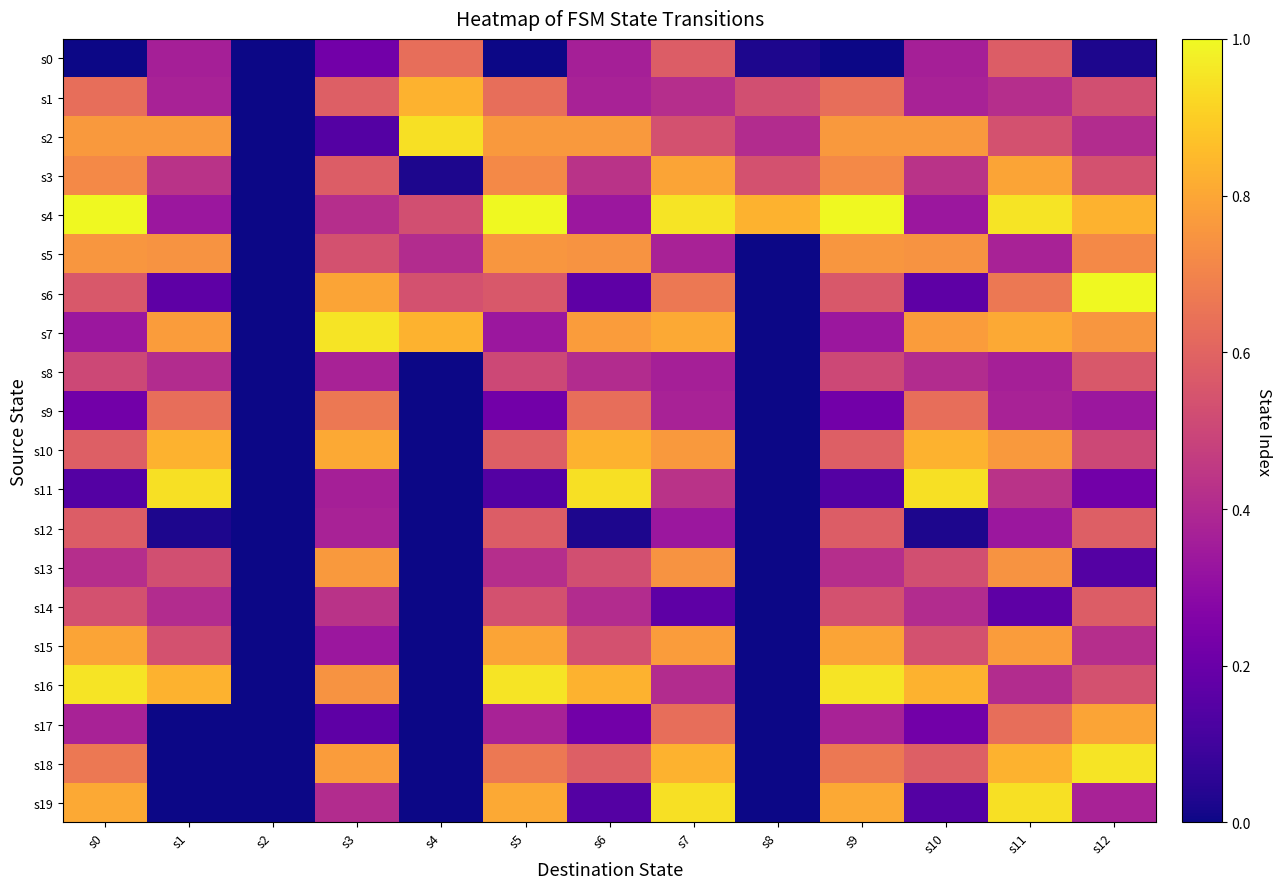

Reading left to right, extract all data points from this chart.

s0: s0=0.0	s1=0.4	s2=0.0	s3=0.2	s4=0.6	s5=0.0	s6=0.4	s7=0.6	s8=0.0	s9=0.0	s10=0.4	s11=0.6	s12=0.0
s1: s0=0.6	s1=0.4	s2=0.0	s3=0.6	s4=0.8	s5=0.6	s6=0.4	s7=0.4	s8=0.5	s9=0.6	s10=0.4	s11=0.4	s12=0.5
s2: s0=0.8	s1=0.8	s2=0.0	s3=0.1	s4=0.9	s5=0.8	s6=0.8	s7=0.5	s8=0.4	s9=0.8	s10=0.8	s11=0.5	s12=0.4
s3: s0=0.7	s1=0.4	s2=0.0	s3=0.6	s4=0.0	s5=0.7	s6=0.4	s7=0.8	s8=0.5	s9=0.7	s10=0.4	s11=0.8	s12=0.5
s4: s0=1.0	s1=0.3	s2=0.0	s3=0.4	s4=0.5	s5=1.0	s6=0.3	s7=1.0	s8=0.8	s9=1.0	s10=0.3	s11=1.0	s12=0.8
s5: s0=0.8	s1=0.7	s2=0.0	s3=0.5	s4=0.4	s5=0.8	s6=0.7	s7=0.4	s8=0.0	s9=0.8	s10=0.7	s11=0.4	s12=0.7
s6: s0=0.6	s1=0.2	s2=0.0	s3=0.8	s4=0.5	s5=0.6	s6=0.2	s7=0.7	s8=0.0	s9=0.6	s10=0.2	s11=0.7	s12=1.0
s7: s0=0.3	s1=0.8	s2=0.0	s3=1.0	s4=0.8	s5=0.3	s6=0.8	s7=0.8	s8=0.0	s9=0.3	s10=0.8	s11=0.8	s12=0.8
s8: s0=0.5	s1=0.4	s2=0.0	s3=0.4	s4=0.0	s5=0.5	s6=0.4	s7=0.4	s8=0.0	s9=0.5	s10=0.4	s11=0.4	s12=0.6
s9: s0=0.2	s1=0.6	s2=0.0	s3=0.7	s4=0.0	s5=0.2	s6=0.6	s7=0.4	s8=0.0	s9=0.2	s10=0.6	s11=0.4	s12=0.3
s10: s0=0.6	s1=0.8	s2=0.0	s3=0.8	s4=0.0	s5=0.6	s6=0.8	s7=0.8	s8=0.0	s9=0.6	s10=0.8	s11=0.8	s12=0.5
s11: s0=0.1	s1=0.9	s2=0.0	s3=0.4	s4=0.0	s5=0.1	s6=0.9	s7=0.4	s8=0.0	s9=0.1	s10=0.9	s11=0.4	s12=0.2
s12: s0=0.6	s1=0.0	s2=0.0	s3=0.4	s4=0.0	s5=0.6	s6=0.0	s7=0.3	s8=0.0	s9=0.6	s10=0.0	s11=0.3	s12=0.6
s13: s0=0.4	s1=0.5	s2=0.0	s3=0.8	s4=0.0	s5=0.4	s6=0.5	s7=0.7	s8=0.0	s9=0.4	s10=0.5	s11=0.7	s12=0.1
s14: s0=0.5	s1=0.4	s2=0.0	s3=0.4	s4=0.0	s5=0.5	s6=0.4	s7=0.2	s8=0.0	s9=0.5	s10=0.4	s11=0.2	s12=0.6
s15: s0=0.8	s1=0.5	s2=0.0	s3=0.3	s4=0.0	s5=0.8	s6=0.5	s7=0.8	s8=0.0	s9=0.8	s10=0.5	s11=0.8	s12=0.4
s16: s0=1.0	s1=0.8	s2=0.0	s3=0.7	s4=0.0	s5=1.0	s6=0.8	s7=0.4	s8=0.0	s9=1.0	s10=0.8	s11=0.4	s12=0.5
s17: s0=0.4	s1=0.0	s2=0.0	s3=0.2	s4=0.0	s5=0.4	s6=0.2	s7=0.6	s8=0.0	s9=0.4	s10=0.2	s11=0.6	s12=0.8
s18: s0=0.7	s1=0.0	s2=0.0	s3=0.8	s4=0.0	s5=0.7	s6=0.6	s7=0.8	s8=0.0	s9=0.7	s10=0.6	s11=0.8	s12=1.0
s19: s0=0.8	s1=0.0	s2=0.0	s3=0.4	s4=0.0	s5=0.8	s6=0.1	s7=0.9	s8=0.0	s9=0.8	s10=0.1	s11=0.9	s12=0.4